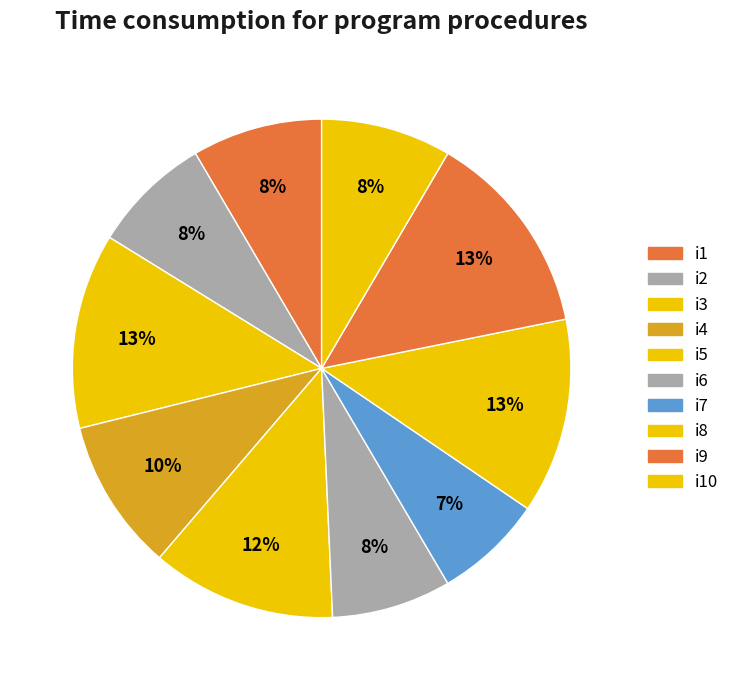

To the nearest percent, what is the average slice percentage?

10%